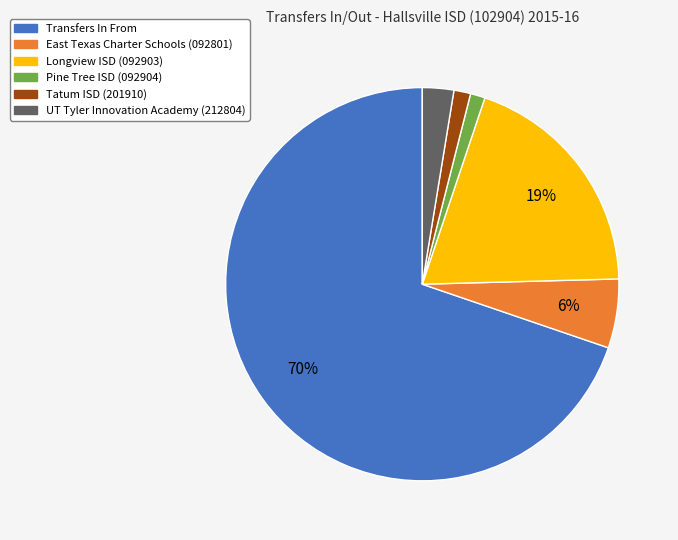

Combined, do Transfers In From and Longview ISD (092903) account for over 50%?

Yes